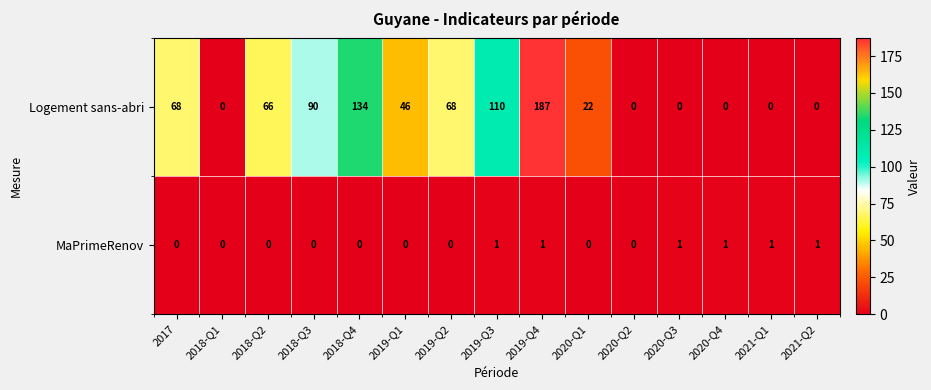

The value of Logement sans-abri at 2020-Q3 is -113. True or false?

False